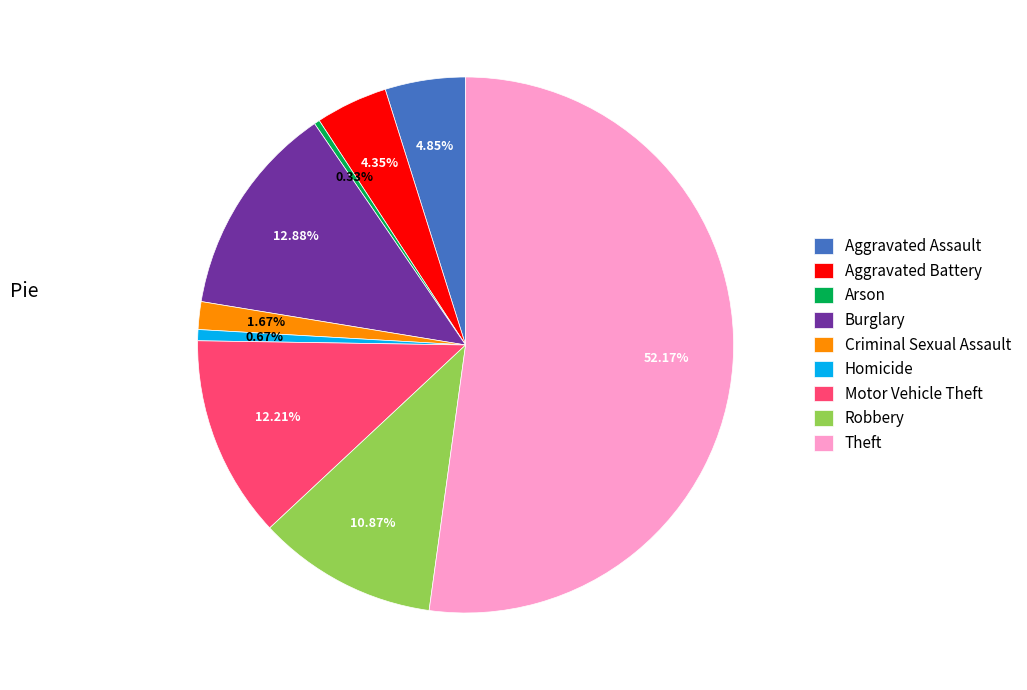

Does Theft represent more than half of the total?

Yes